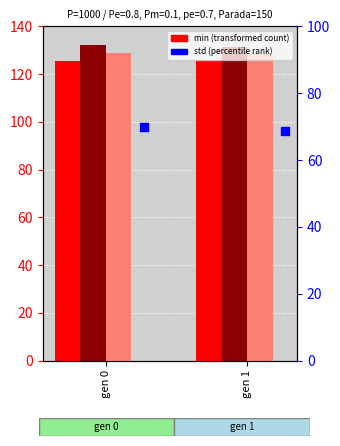

Which series reaches the maximum Y coordinate?

max